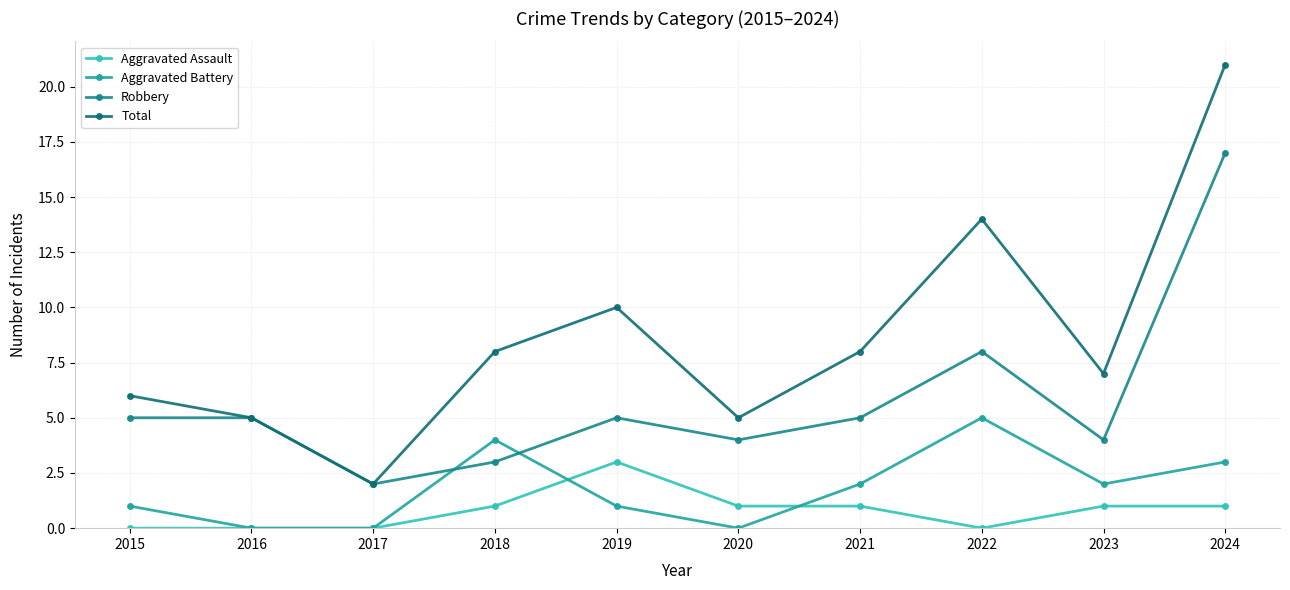

What is the sum of the Robbery values at 2018 and 2020?

7